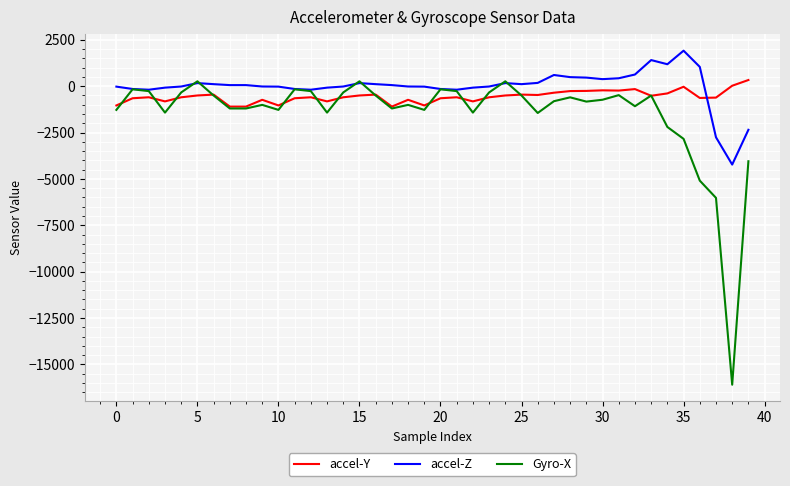

How many times do accel-Z and accel-Y cross each other?

1